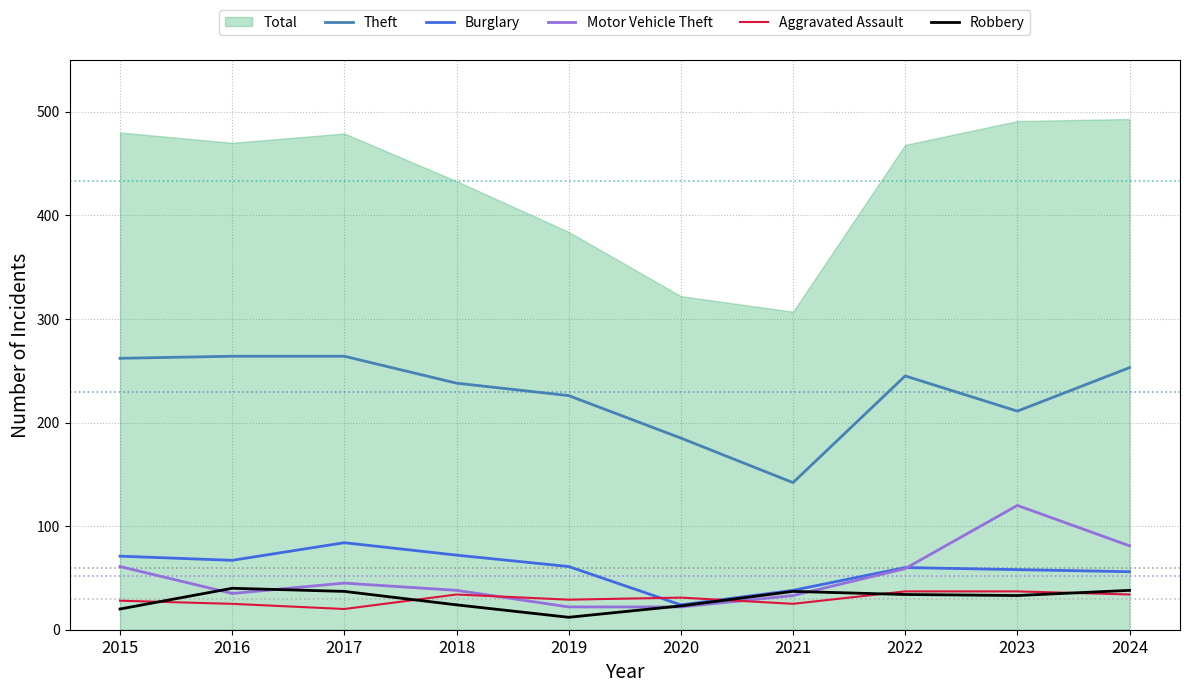

How many lines are shown in the chart?

5